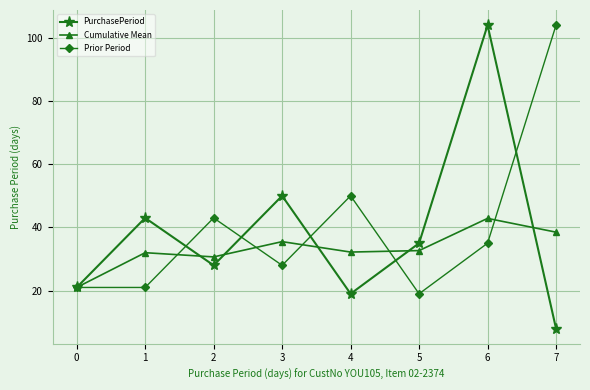

How many distinct data groups are displayed?

3